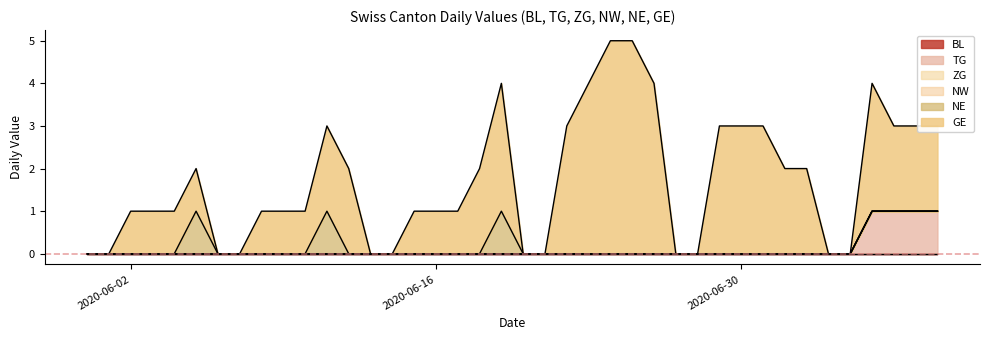

True or false: ZG has more than 1 interior local peaks.

False